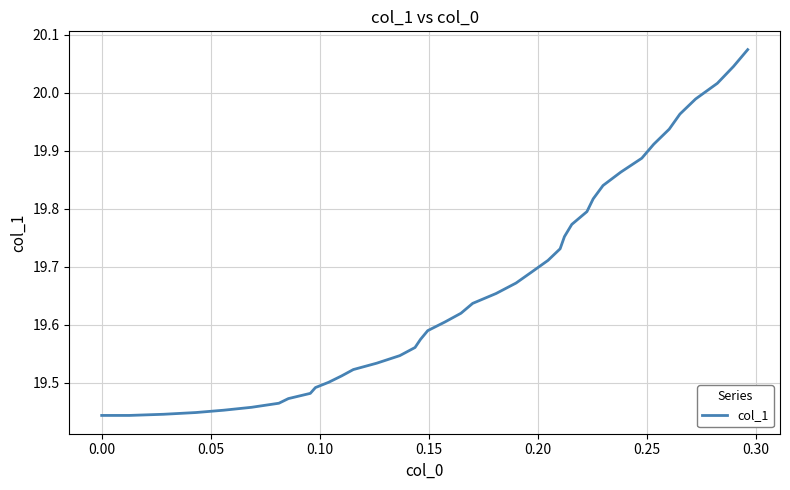

What is the difference between the maximum and minimum values?

0.6